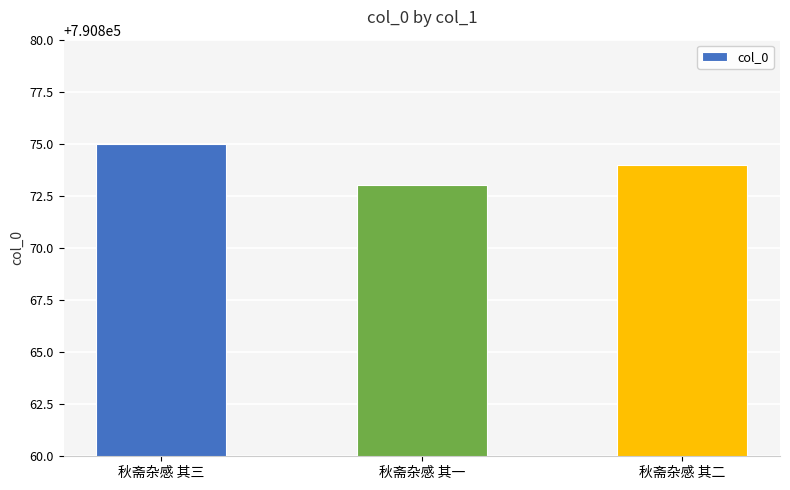

What is the label of the 2nd bar from the right?

秋斋杂感 其一